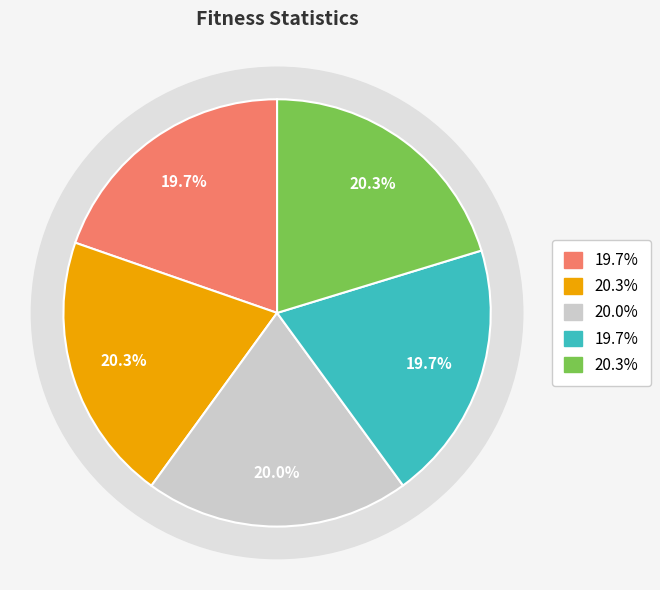

To the nearest percent, what is the average slice percentage?

20%